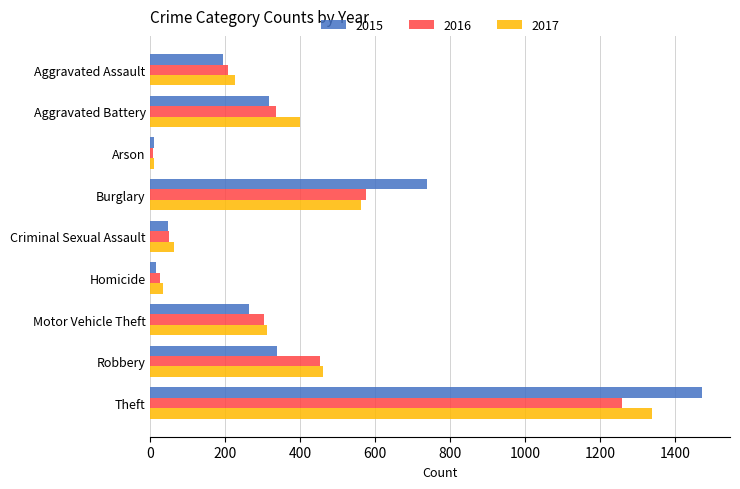

What is the highest value of the 2015 series?

1474